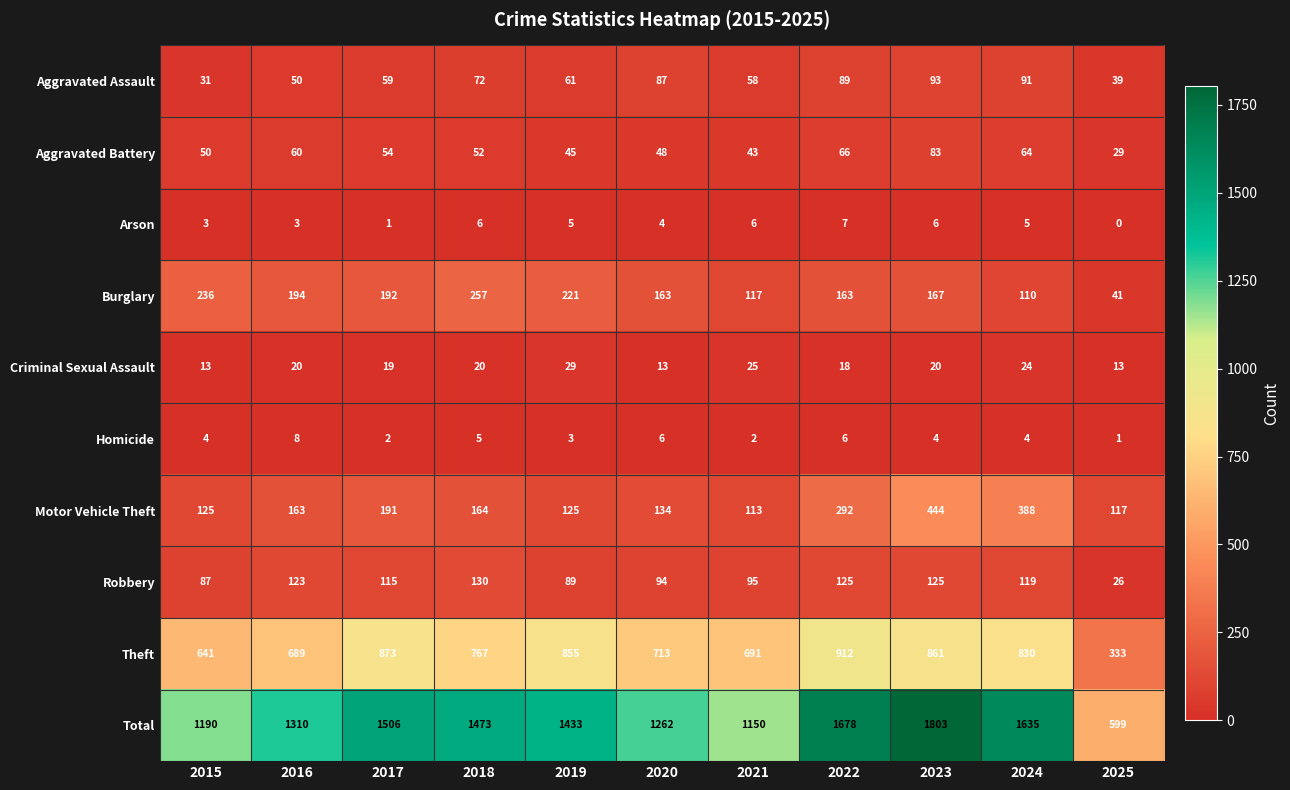

What is the total value across all series at 2022?

3356